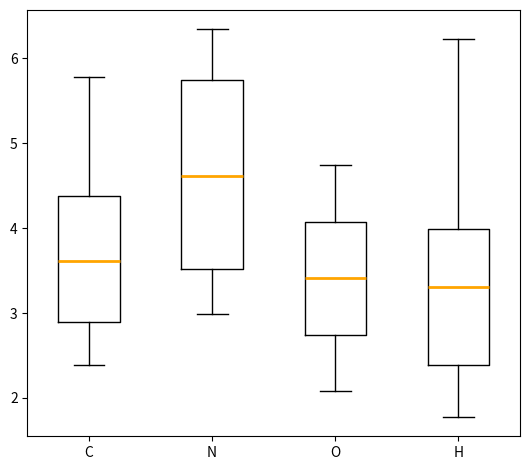

Reading left to right, transcribe this box plot: for each box, give where its median line is, the range the box spans, and where its two whiskers end, as read against the y-axis. The values are not printed on the chart, so give them approximately, as read against the axis.

C: median 3.6, box 2.9 to 4.4, whiskers 2.4 to 5.8
N: median 4.6, box 3.5 to 5.7, whiskers 3.0 to 6.3
O: median 3.4, box 2.7 to 4.1, whiskers 2.1 to 4.7
H: median 3.3, box 2.4 to 4.0, whiskers 1.8 to 6.2